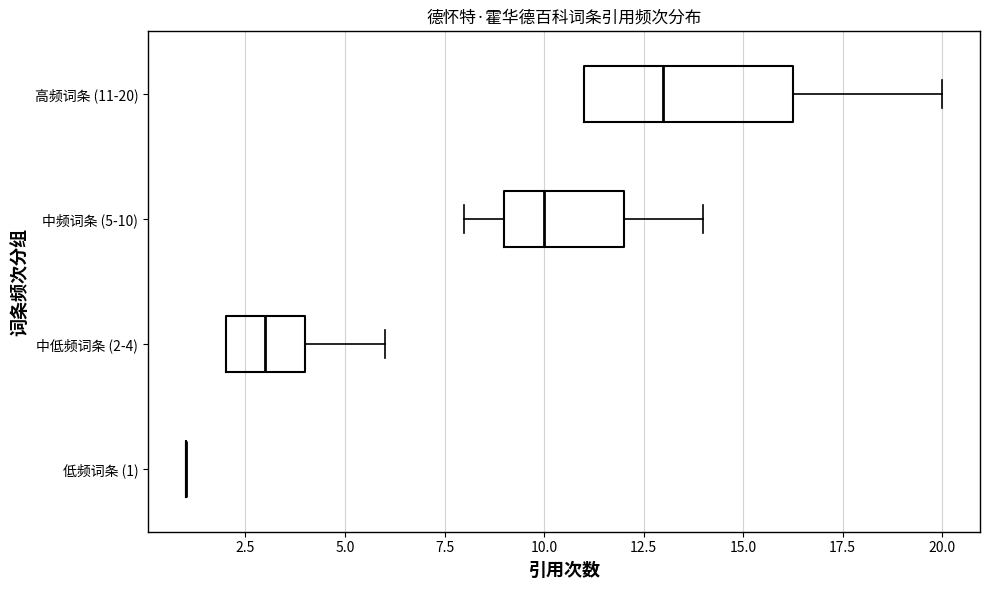

Reading bottom to top, transcribe this box plot: for each box, give where its median line is, the range the box spans, and where its two whiskers end, as read against the x-axis. The values are not printed on the chart, so give them approximately, as read against the axis.

低频词条 (1): box collapsed to a line at 1.0, whiskers 1.0 to 1.0
中低频词条 (2-4): median 3.0, box 2.0 to 4.0, whiskers 2.0 to 6.0
中频词条 (5-10): median 10.0, box 9.0 to 12.0, whiskers 8.0 to 14.0
高频词条 (11-20): median 13.0, box 11.0 to 16.5, whiskers 11.0 to 20.0